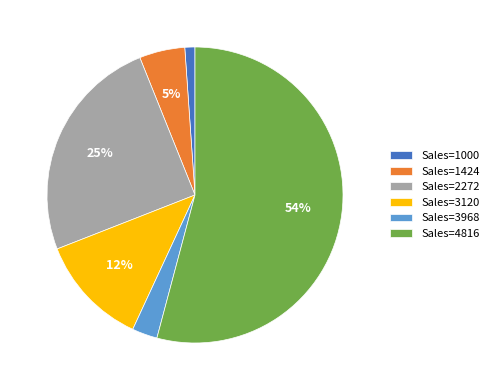

Between Sales=1000 and Sales=1424, which is larger?

Sales=1424